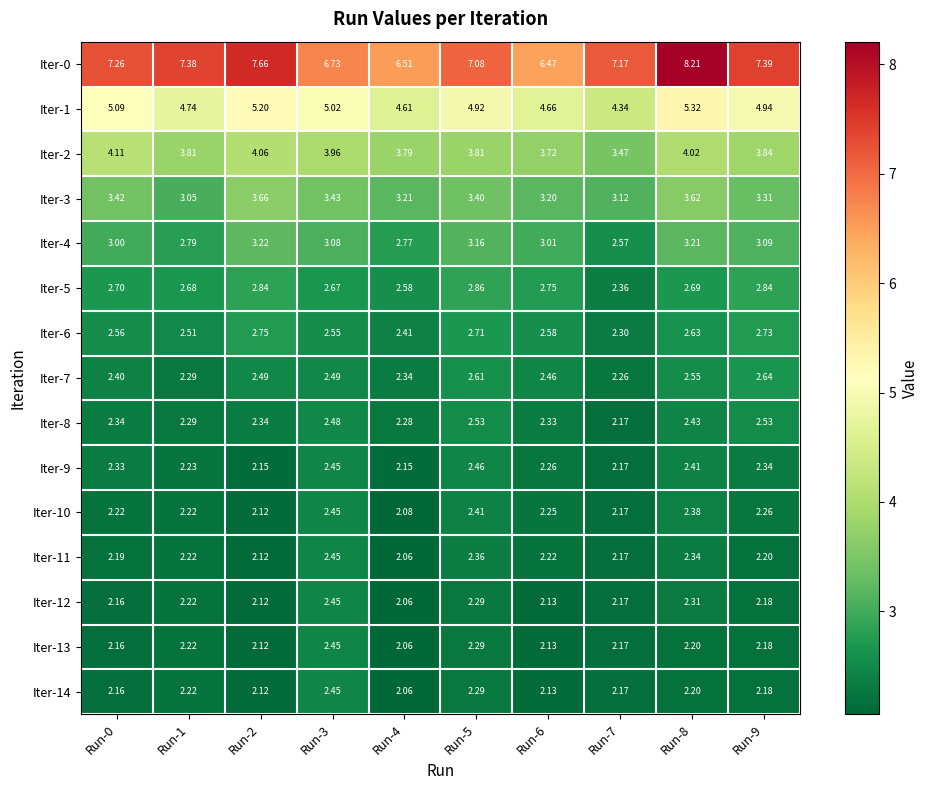

Is the value of Iter-14 at Run-2 greater than the value of Iter-11 at Run-7?

No